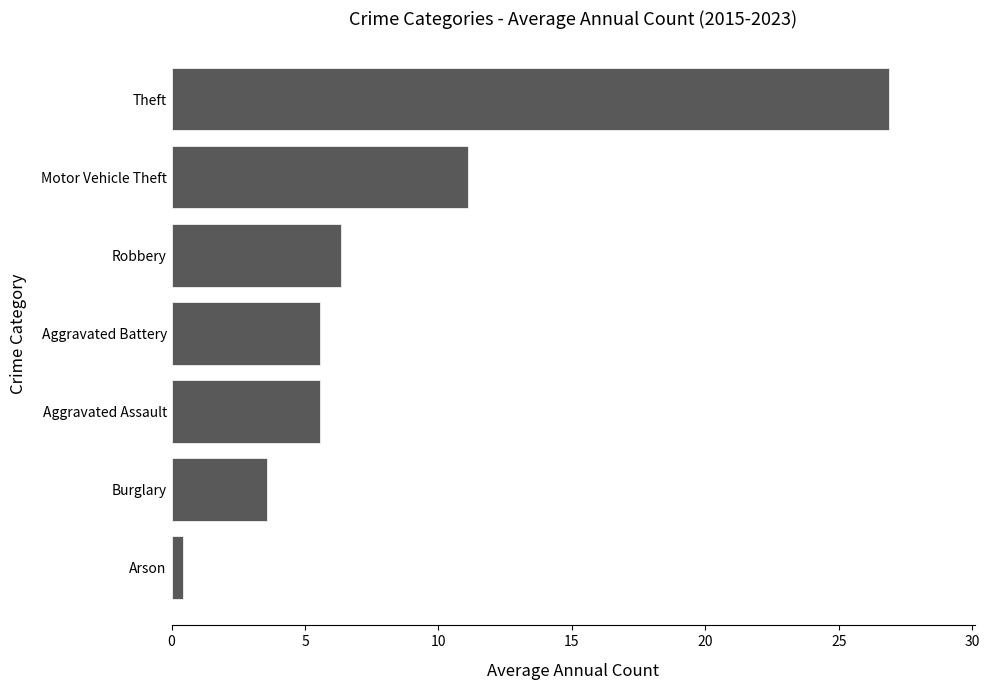

Which label corresponds to the largest value in the chart?

Theft